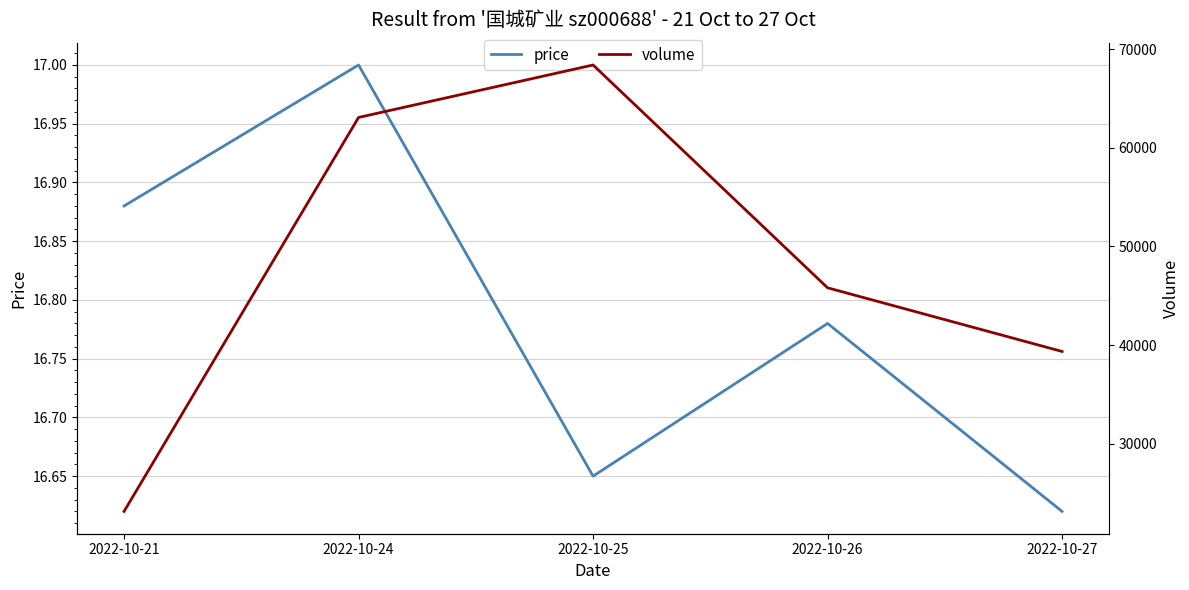

Between 2022-10-27 and 2022-10-24, which is larger?

2022-10-24